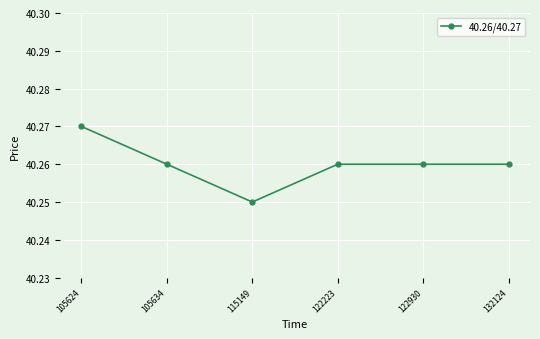

At which category does the chart reach its peak across all series?

105624